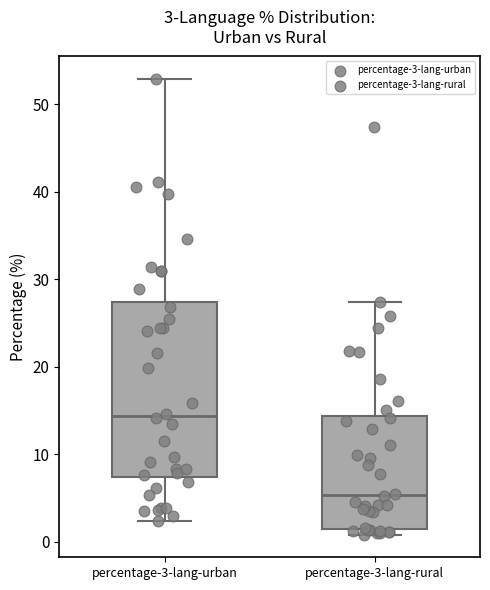

Which box has the highest median line?

percentage-3-lang-urban